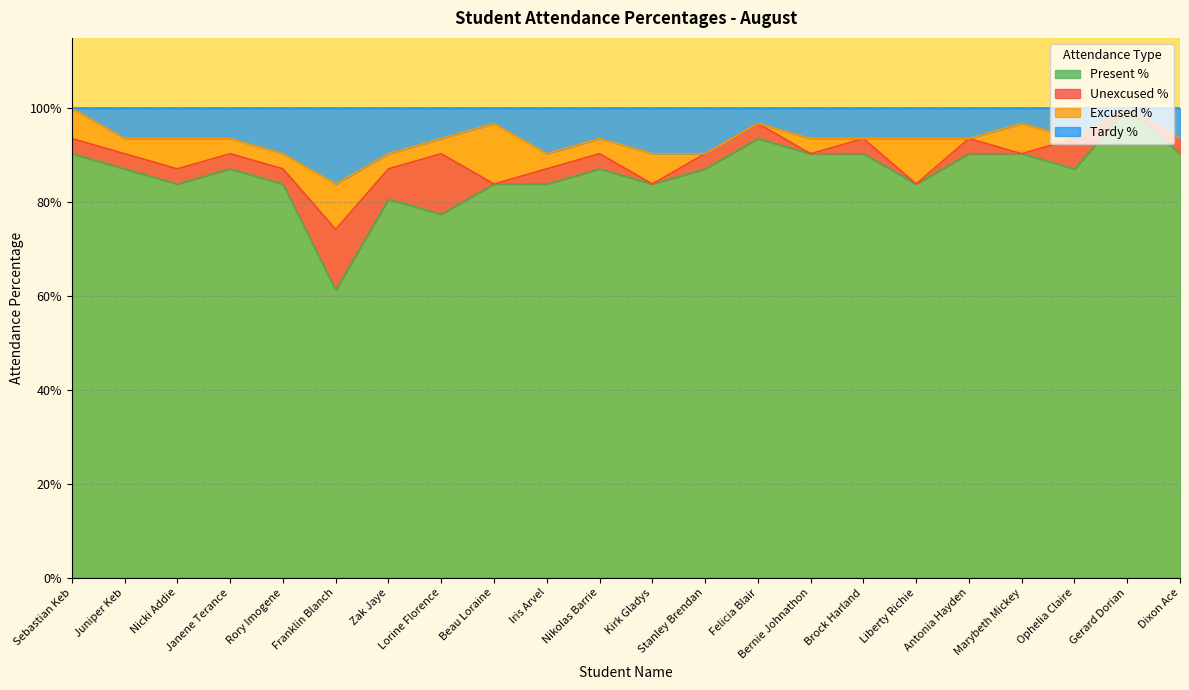

True or false: Present % and Tardy % intersect in this chart.

False